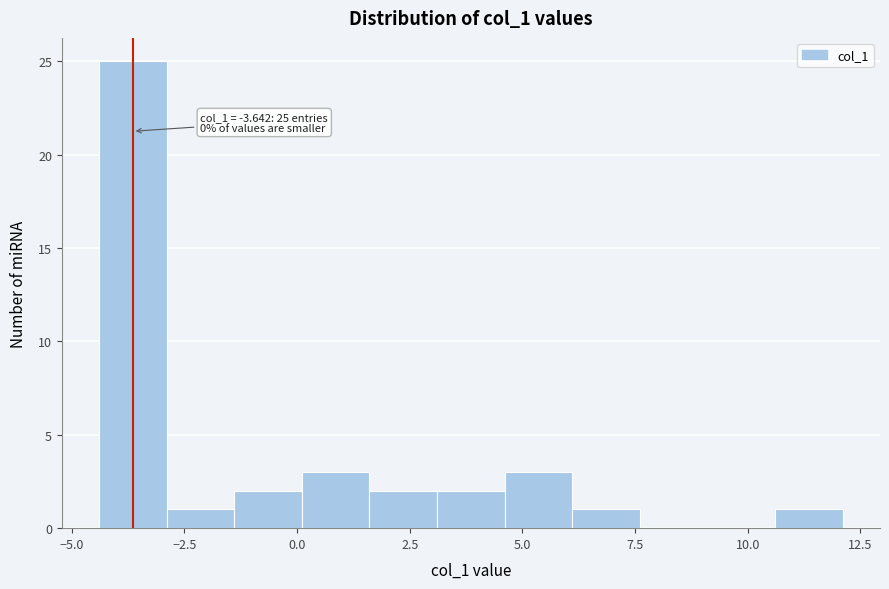

Around what value on the x-axis is the tallest bar? Give the approximate position of its centre, as read against the axis.

-3.5